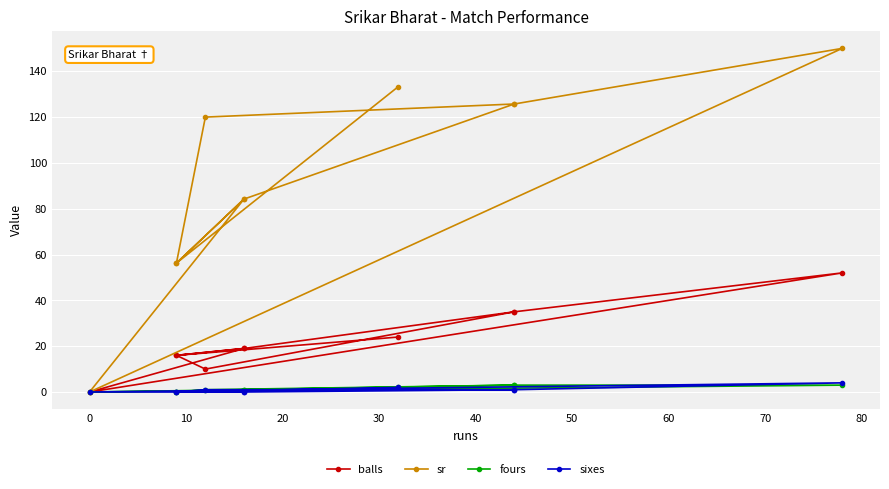

What are all the series names shown in the legend?

balls, sr, fours, sixes